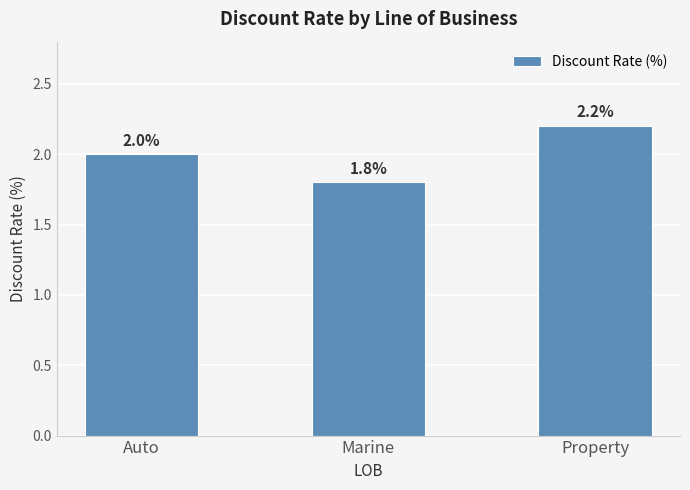

List the labels in order of value, largest first.

Property, Auto, Marine